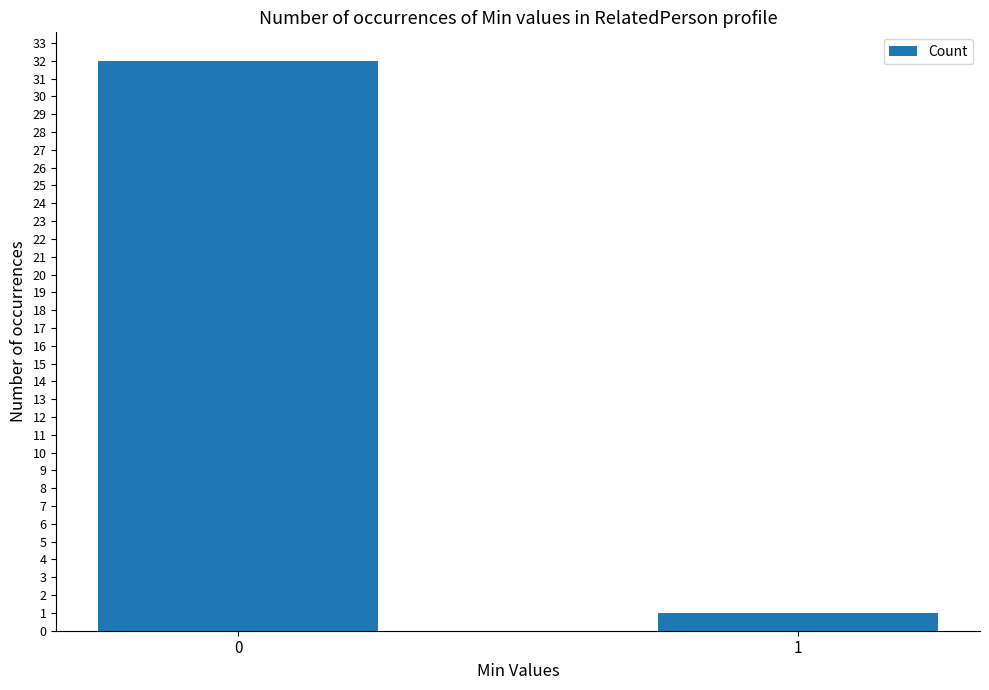

What is the minimum value shown in the chart?

1